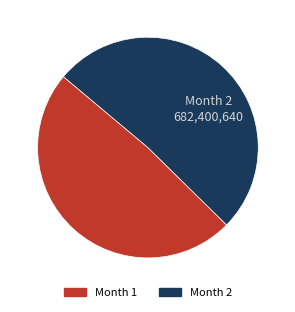

Which slice is the largest?

Month 2